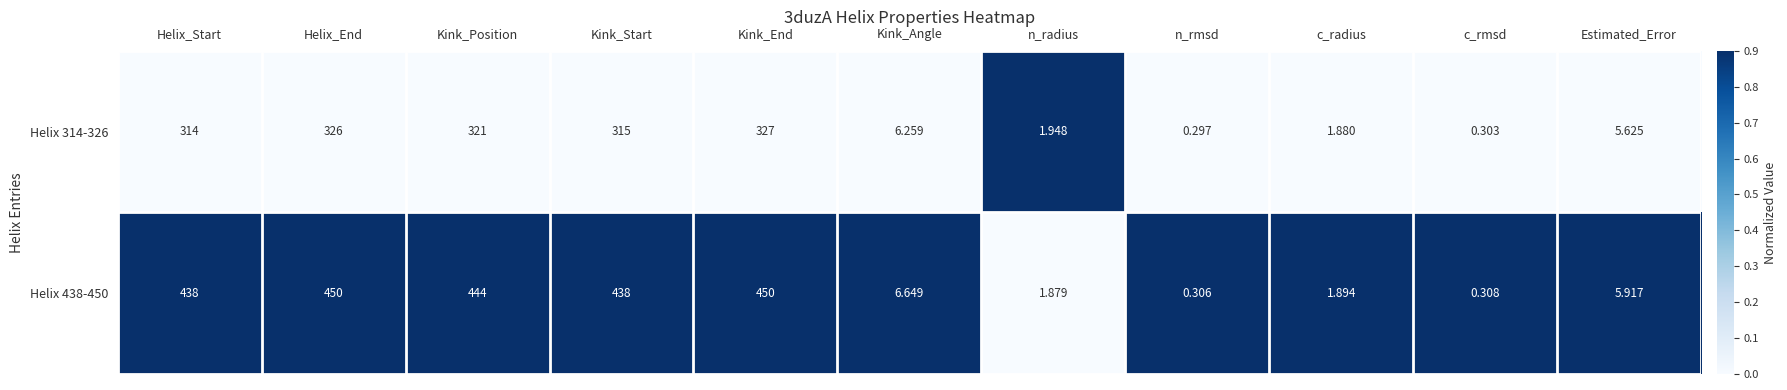

At which category is the sum across all series the highest?

Kink_End